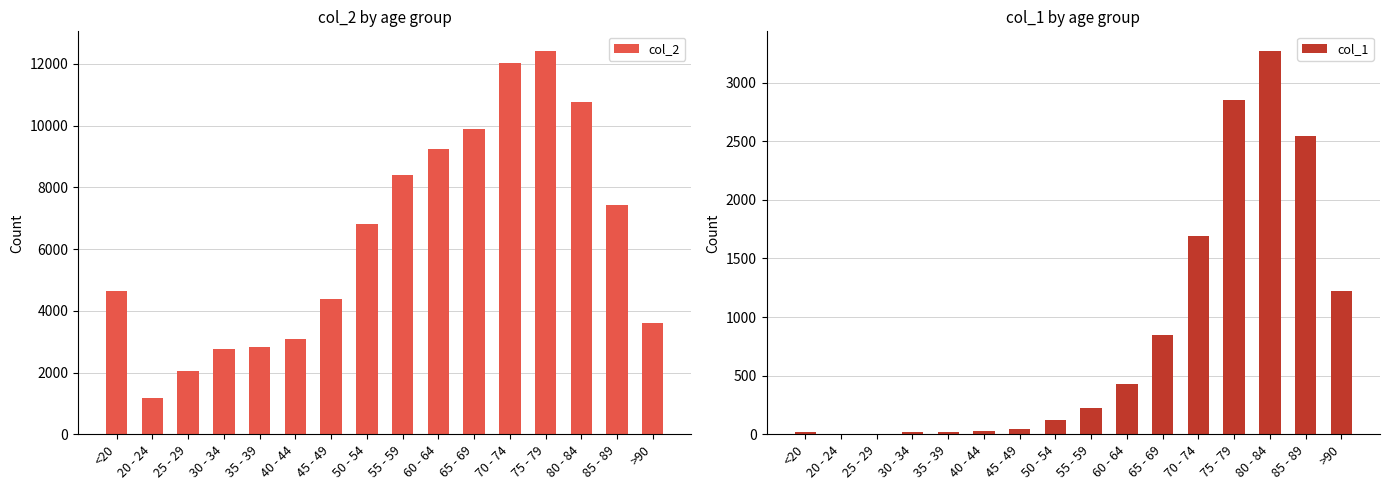

At which label does col_1 first exceed 227?

60 - 64